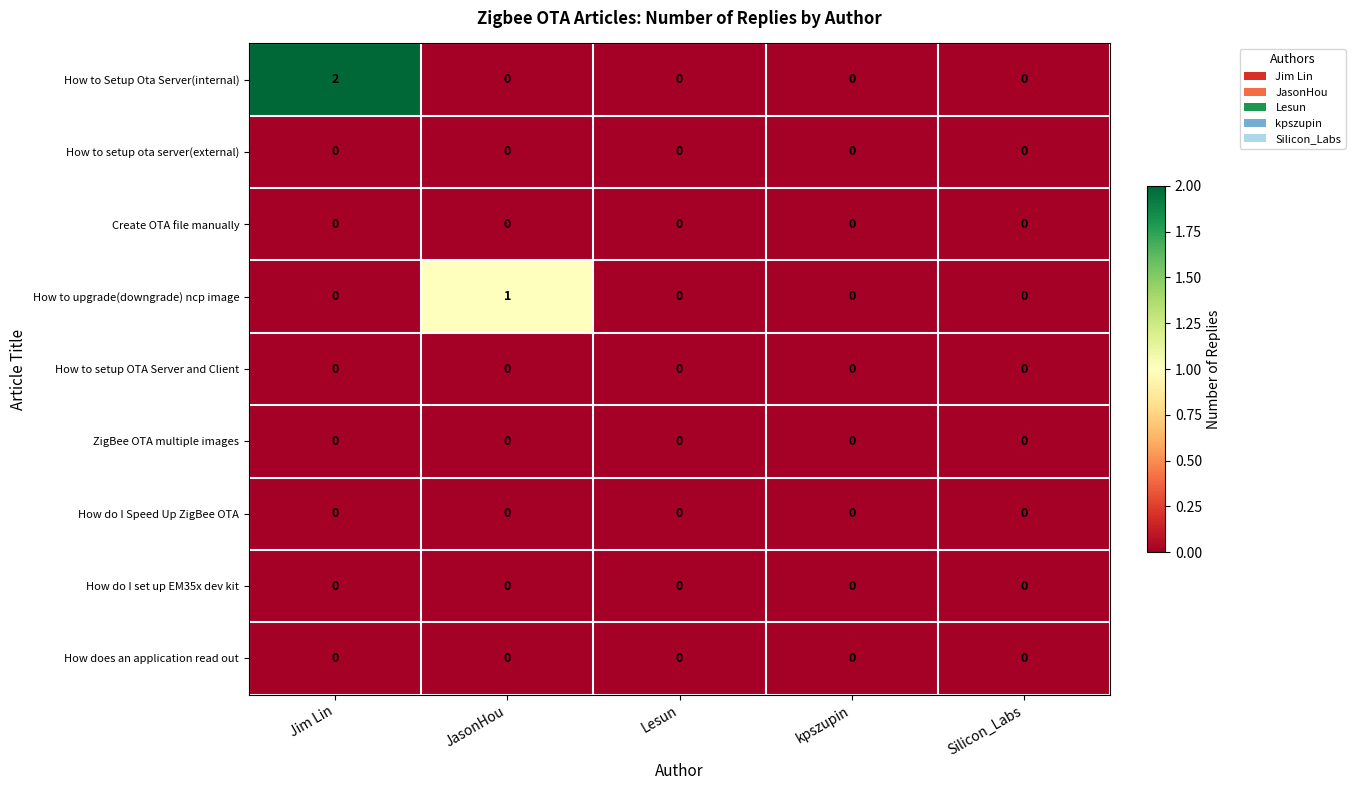

At which category is the sum across all series the highest?

Jim Lin